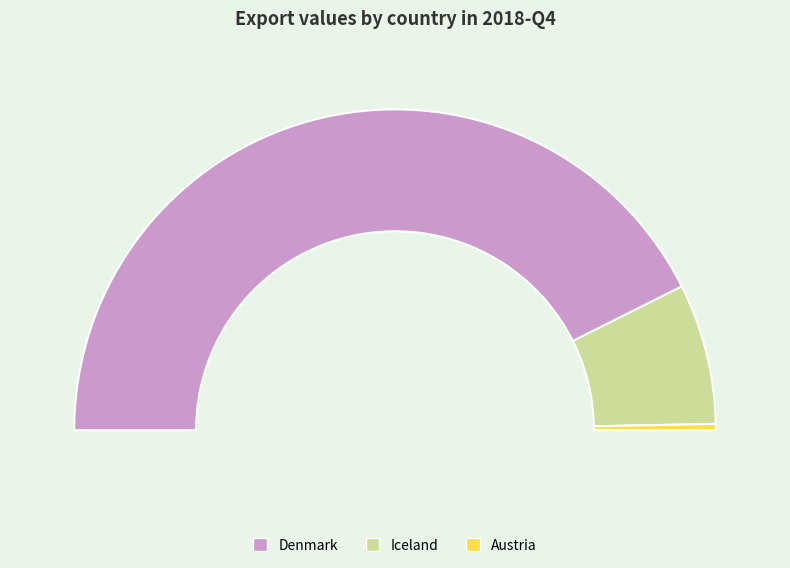

Does France represent more than half of the total?

No